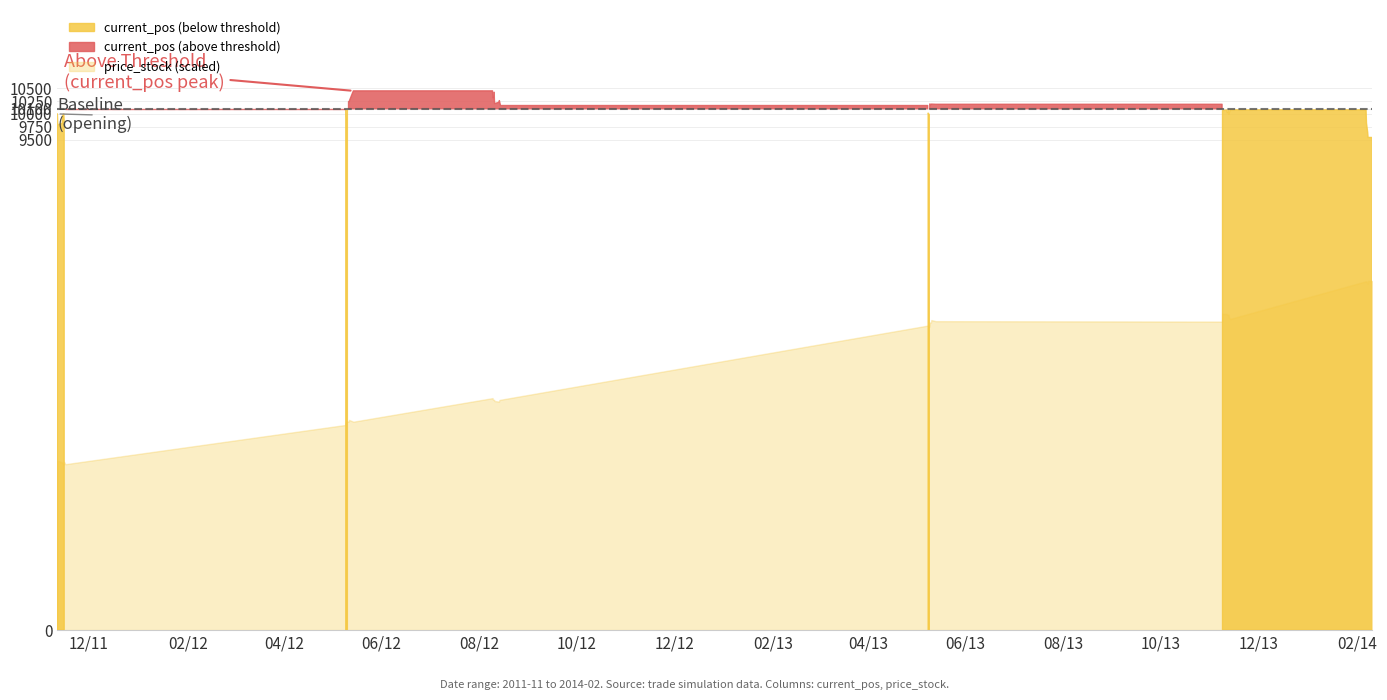

What is the sum of all price_stock values?

2237.7